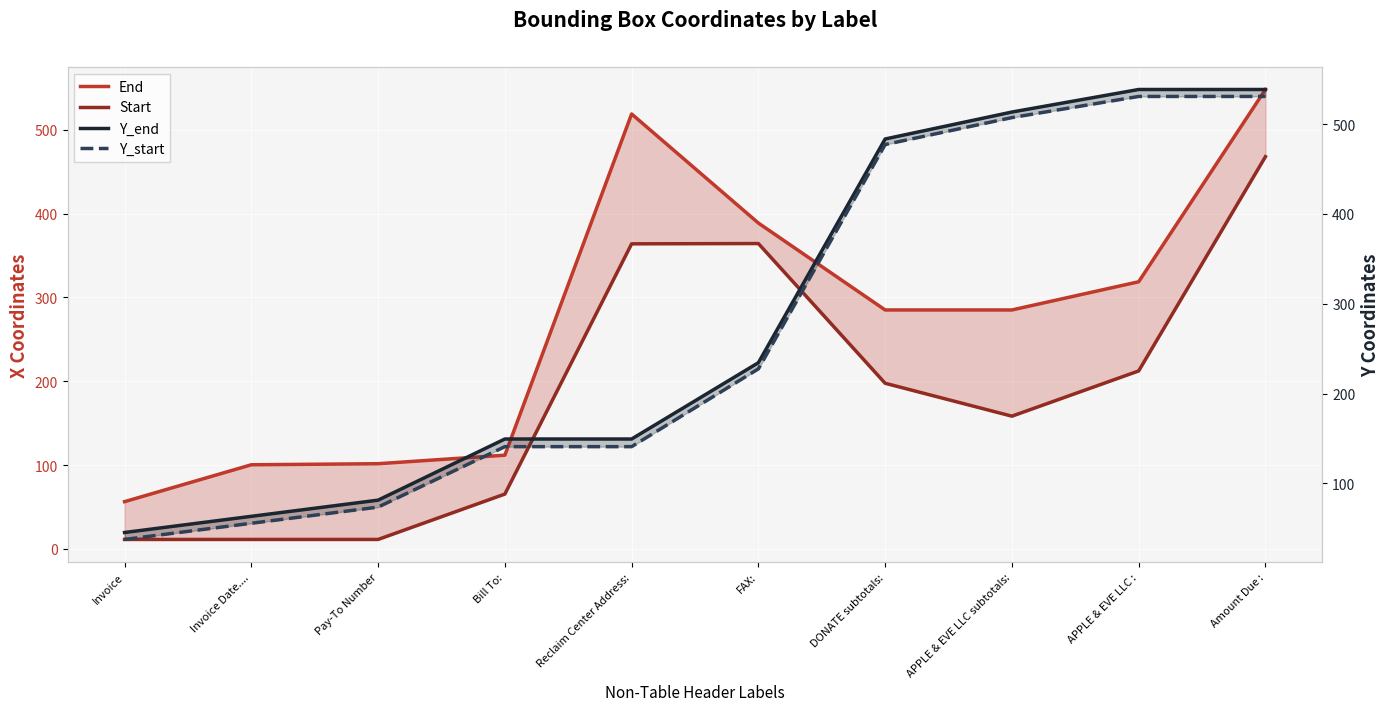

At which label does End reach its peak?

Amount Due :